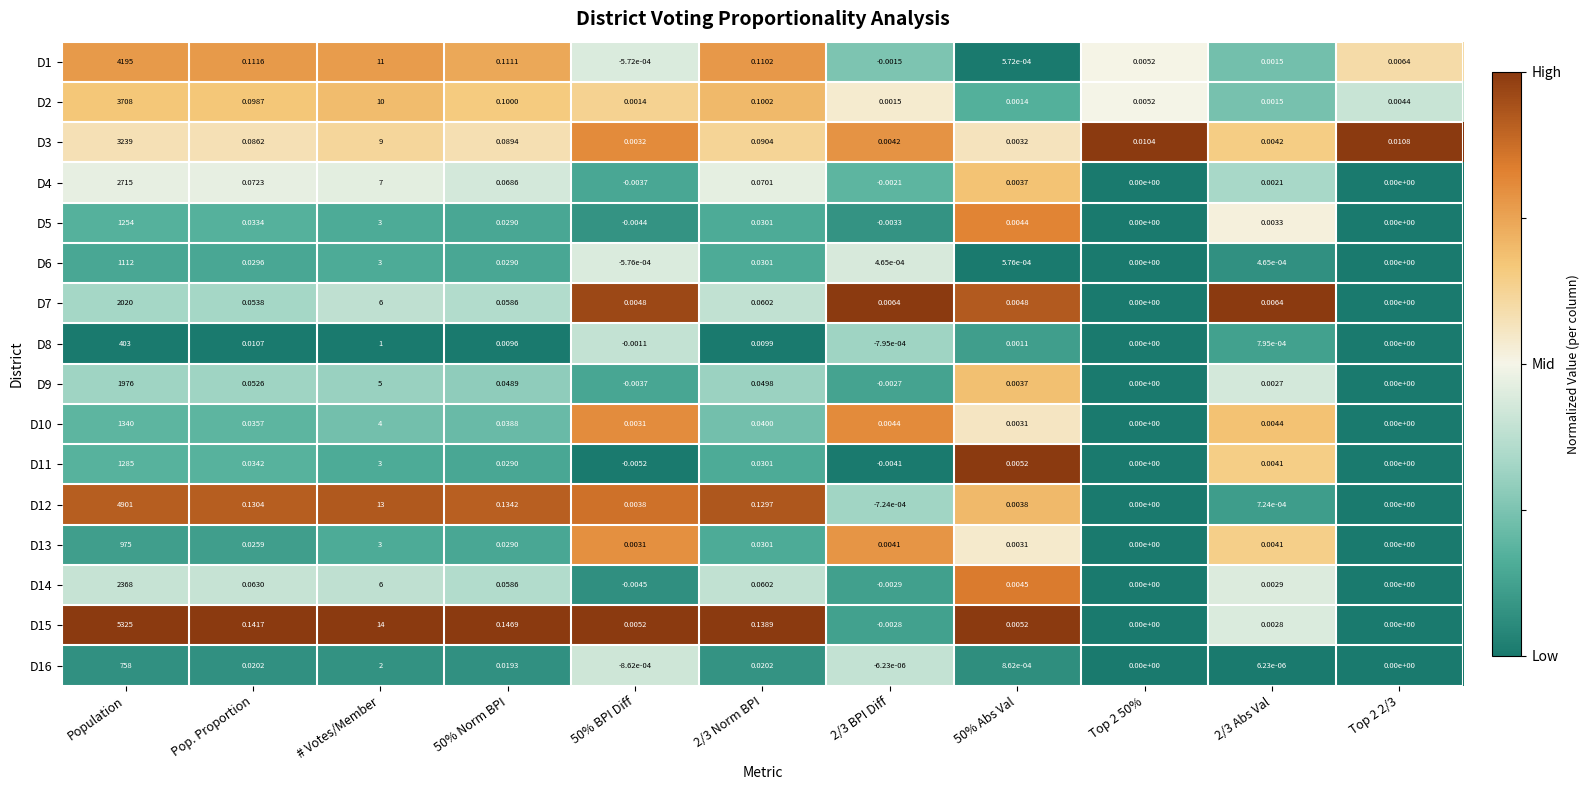

At which category is the sum across all series the highest?

Population